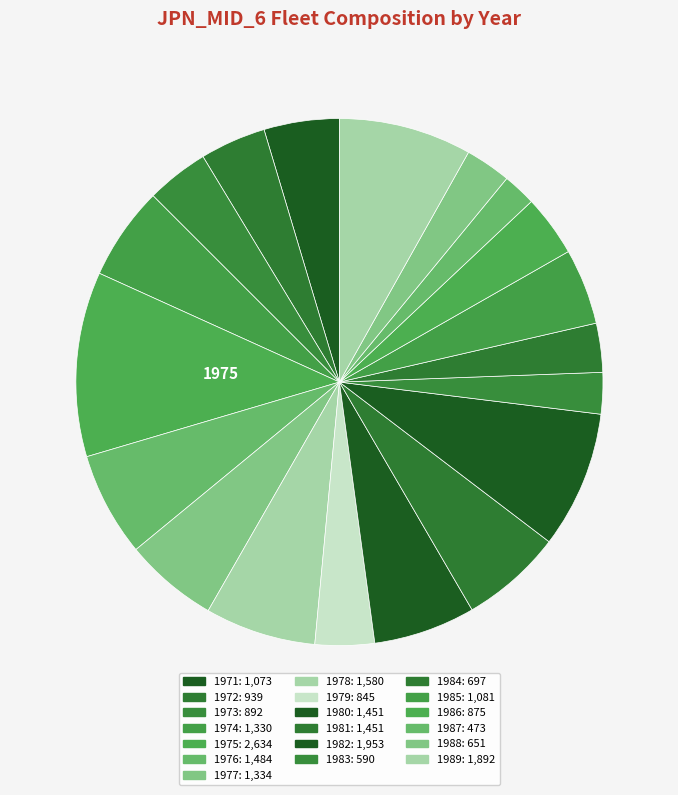

How many slices are in this pie chart?

19